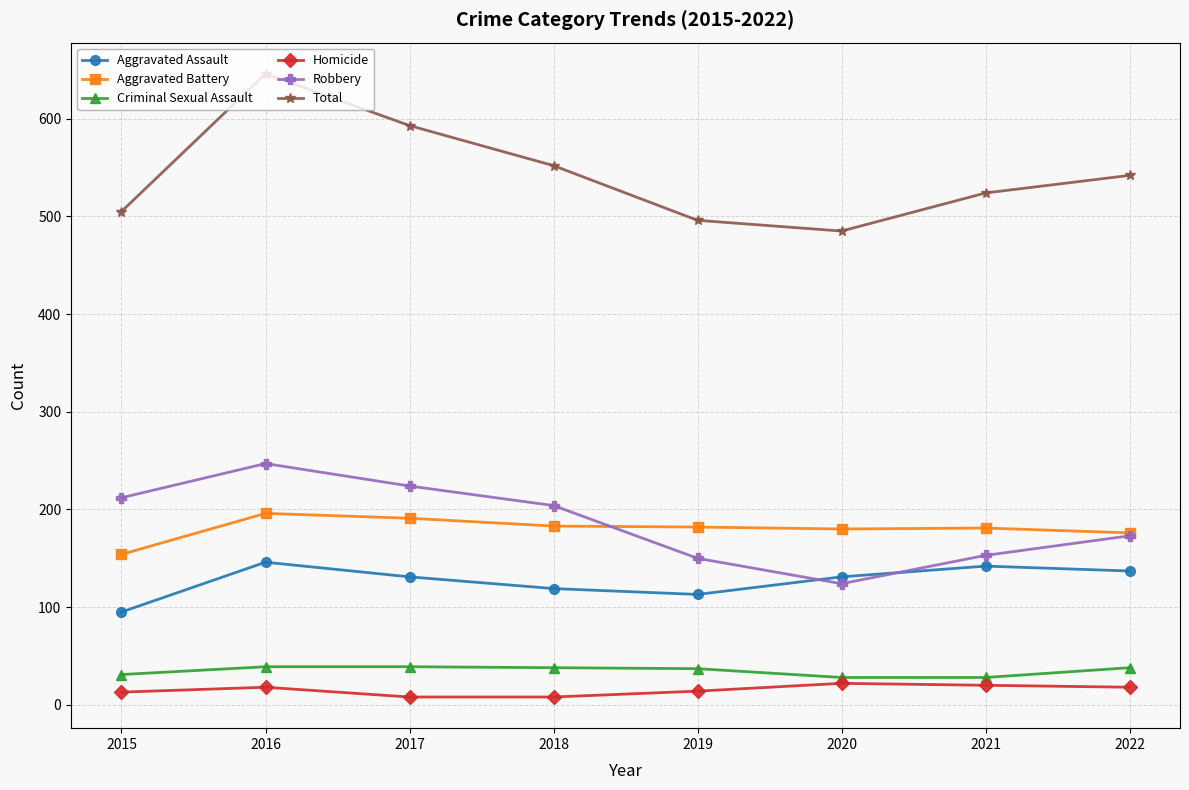

True or false: Robbery and Criminal Sexual Assault cross at least once.

False